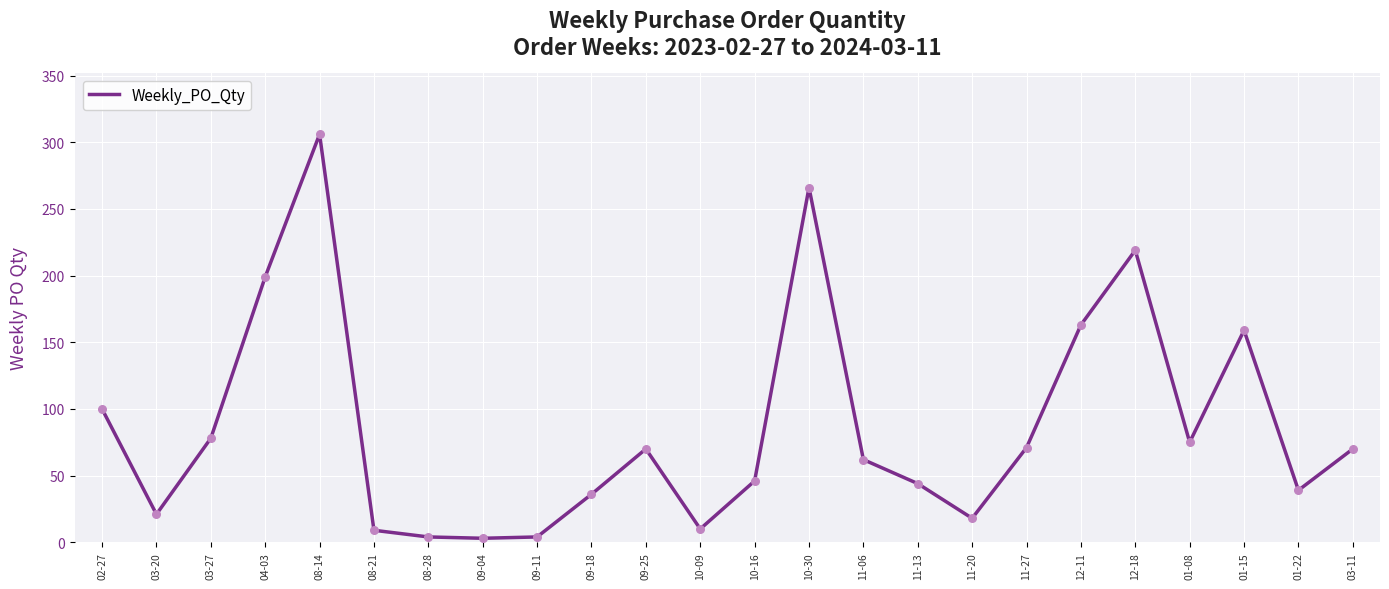

Approximately how many times larger is the value at 04-03 compared to 09-18?

5.5